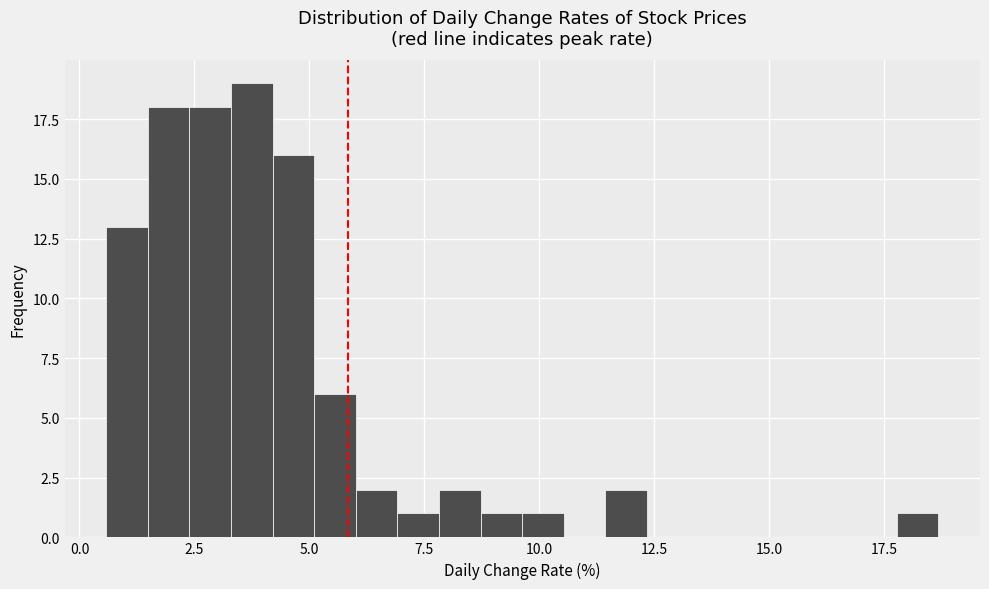

Read against the x-axis, roughly where is the centre of the tallest bar?

3.5